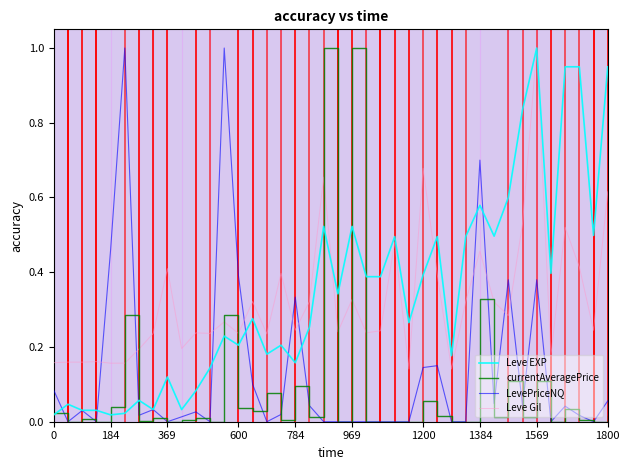

What is the greatest value displayed?

1.0